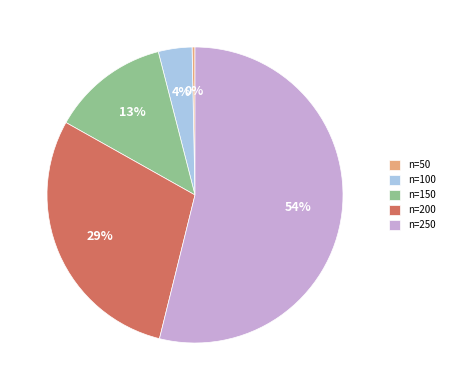

To the nearest percent, what is the difference between the largest and smallest slice percentages?

54%